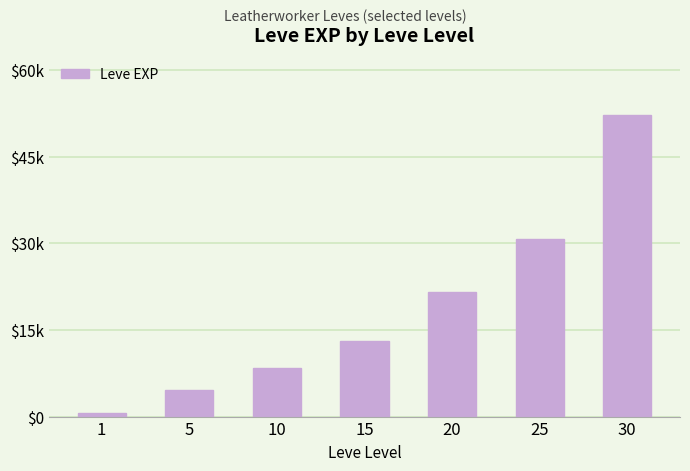

Is it true that the value at 25 is 30820?

True